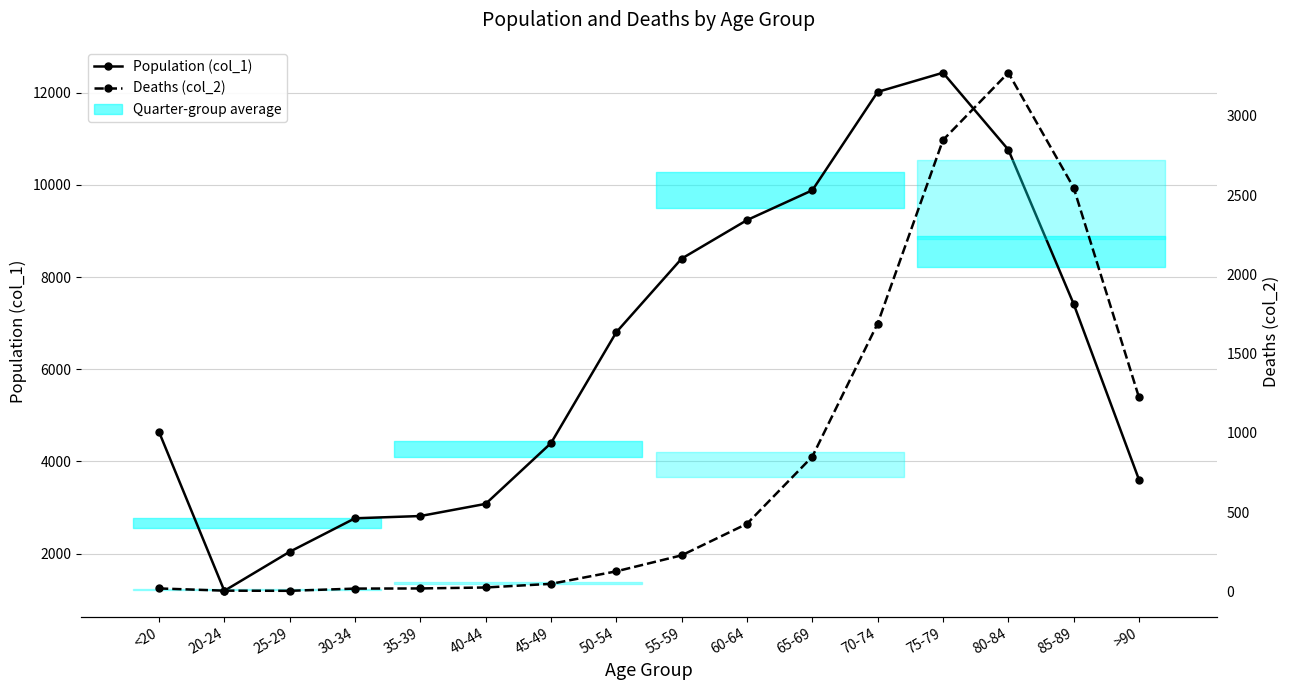

What are all the series names shown in the legend?

Population (col_1), Deaths (col_2)